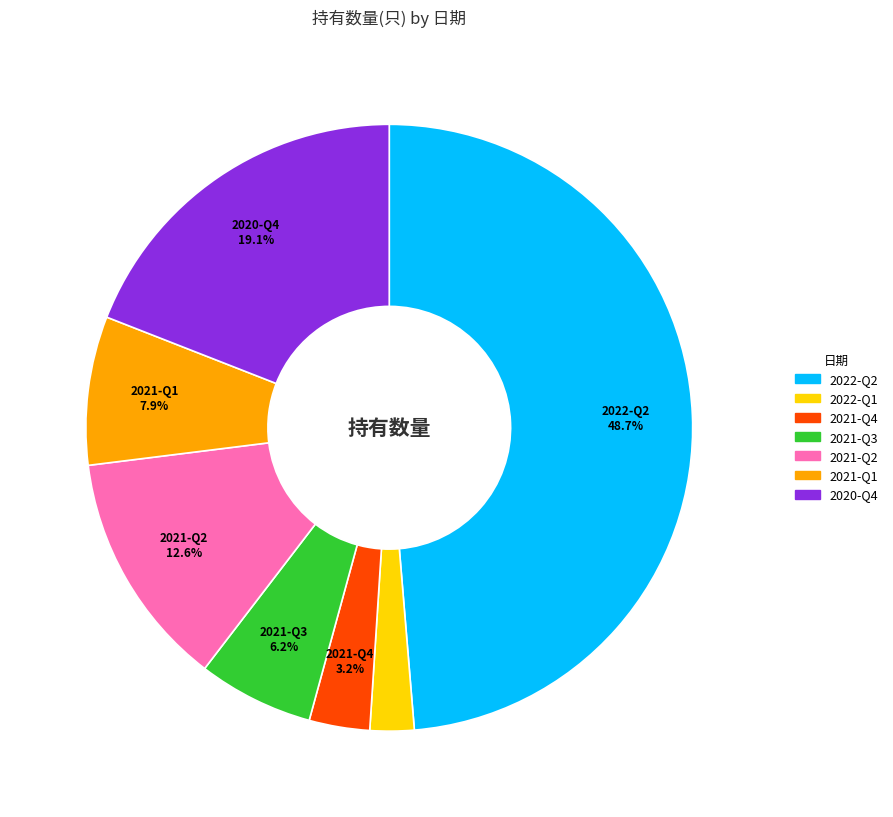

Does 2022-Q1 account for over 50% of the chart?

No